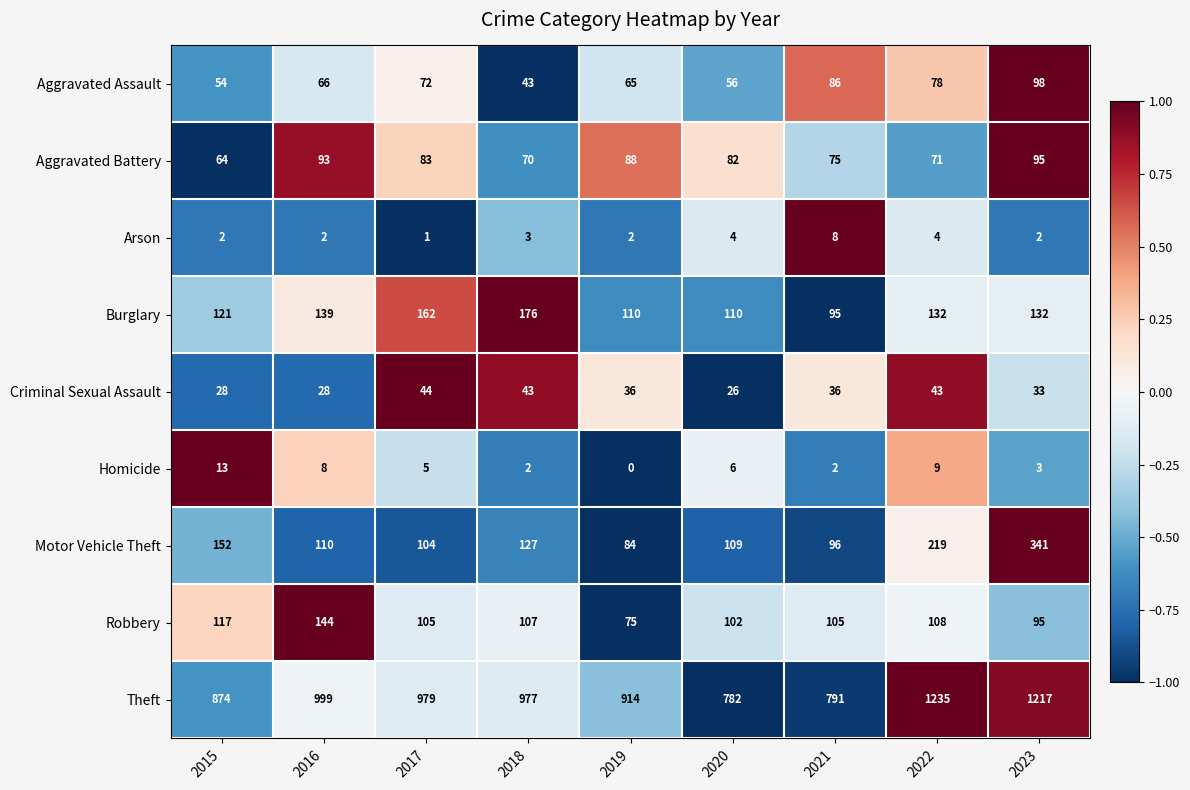

What is the average value of the Aggravated Battery series?

80